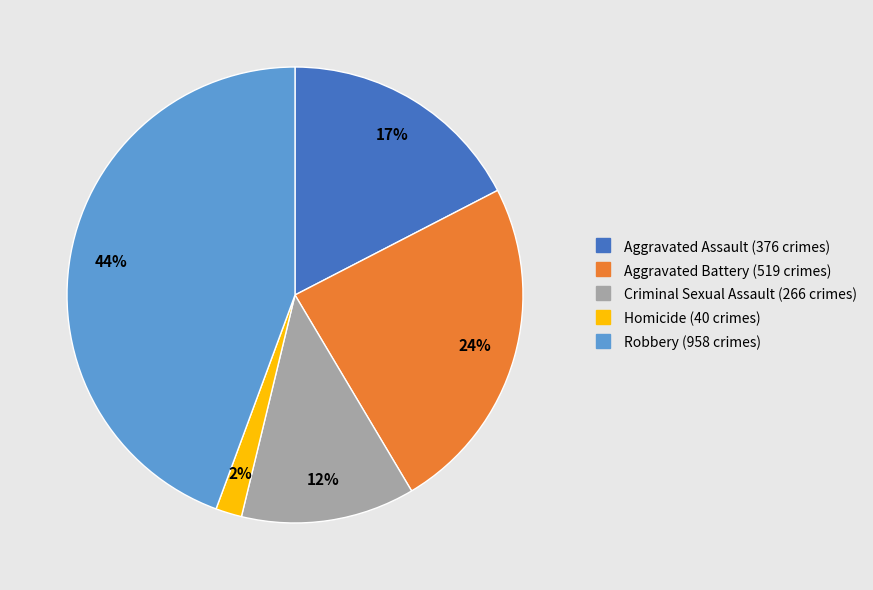

Is there a majority slice in this chart?

No